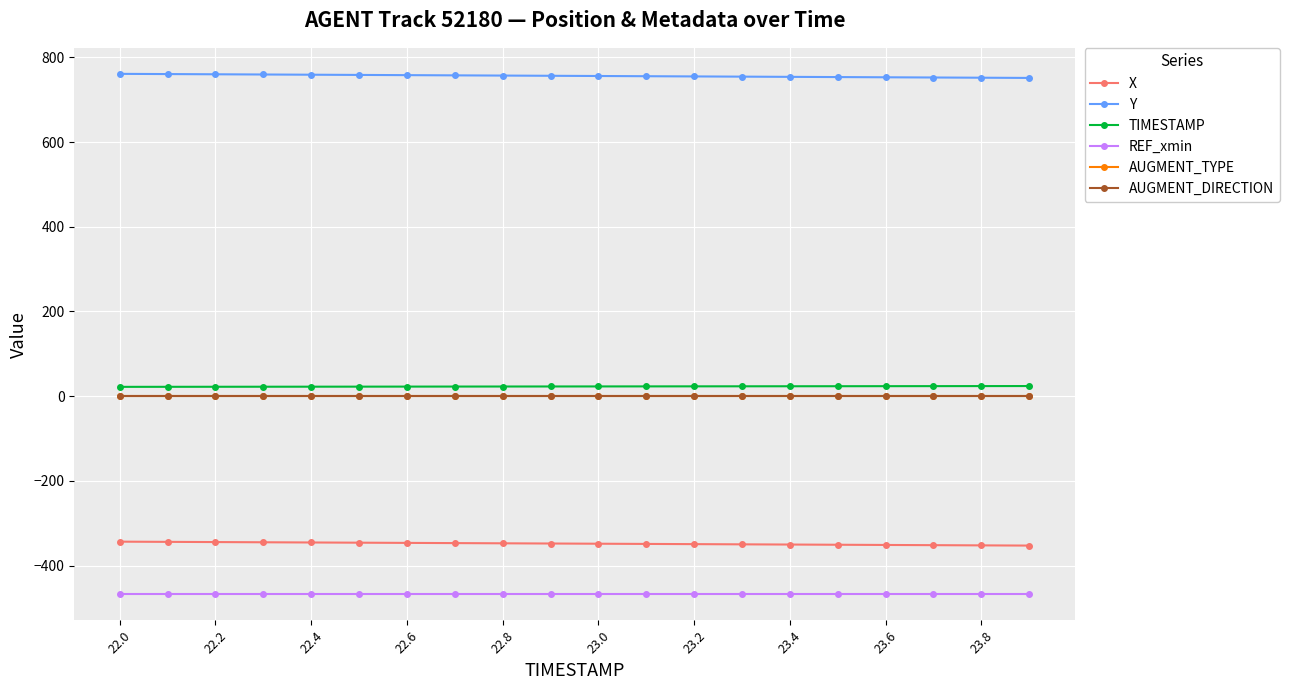

True or false: REF_xmin and TIMESTAMP cross at least once.

False